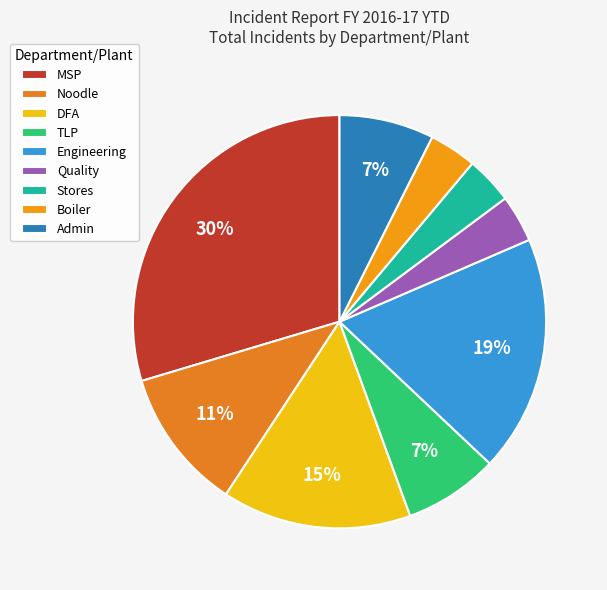

How many slices are in this pie chart?

9